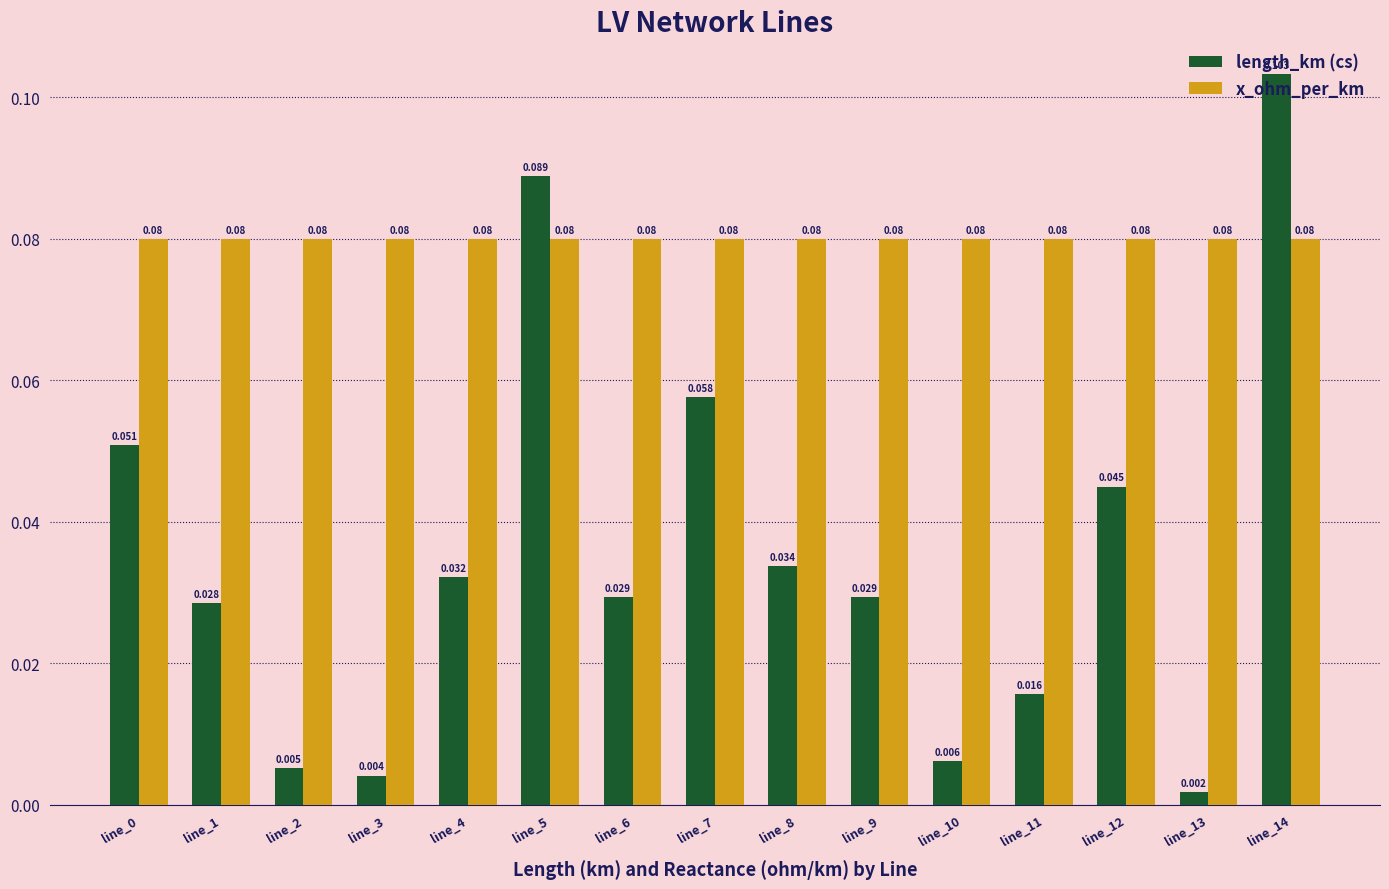

What is the sum of all length_km (cs) values?

0.5